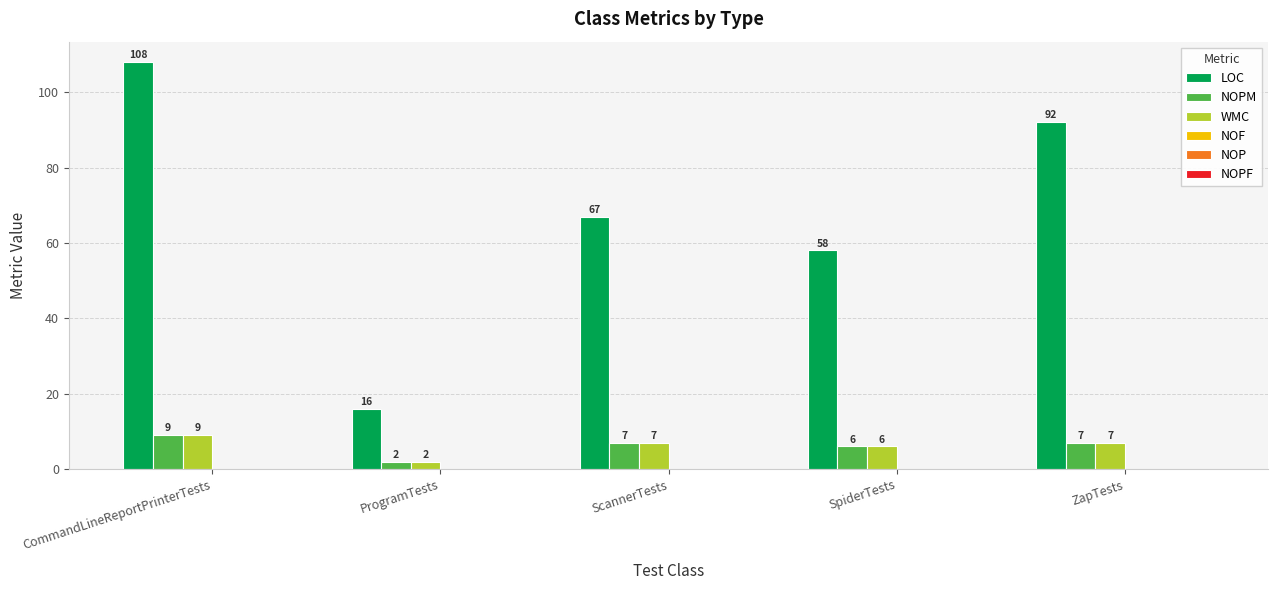

What is the label of the 2nd bar from the right?

SpiderTests